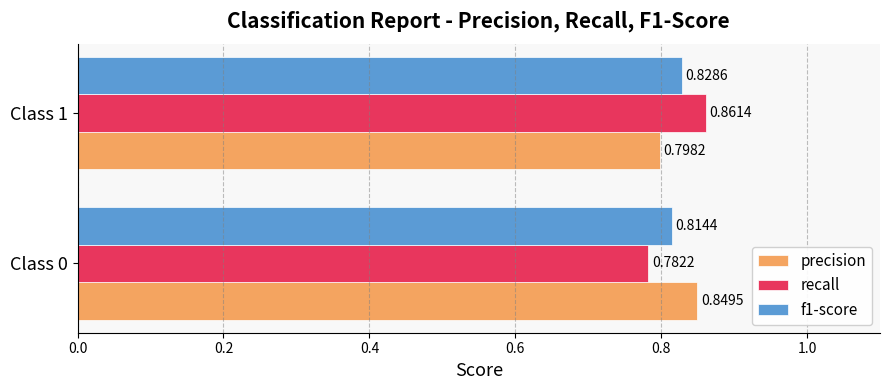

At which category is the sum across all series the highest?

Class 1